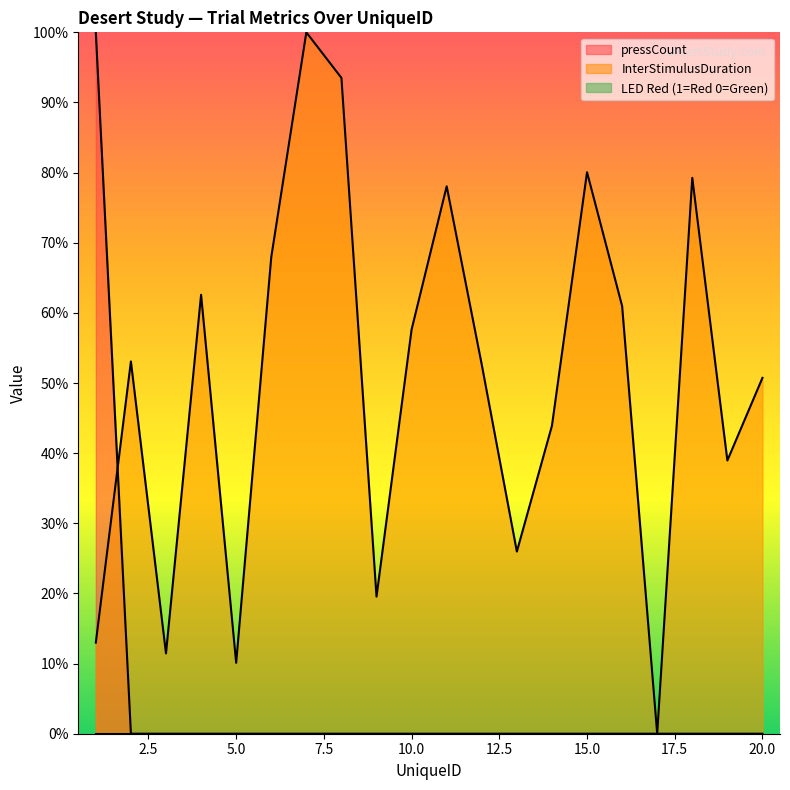

How many positive values does the pressCount series have?

1